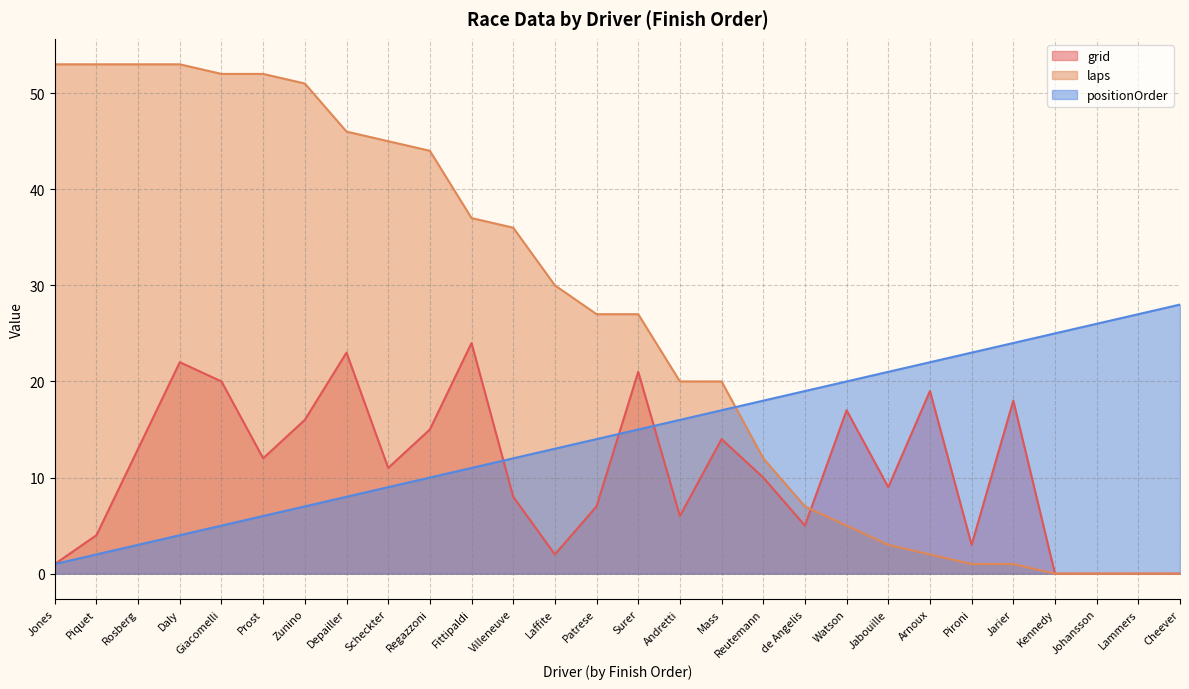

How many lines are shown in the chart?

3